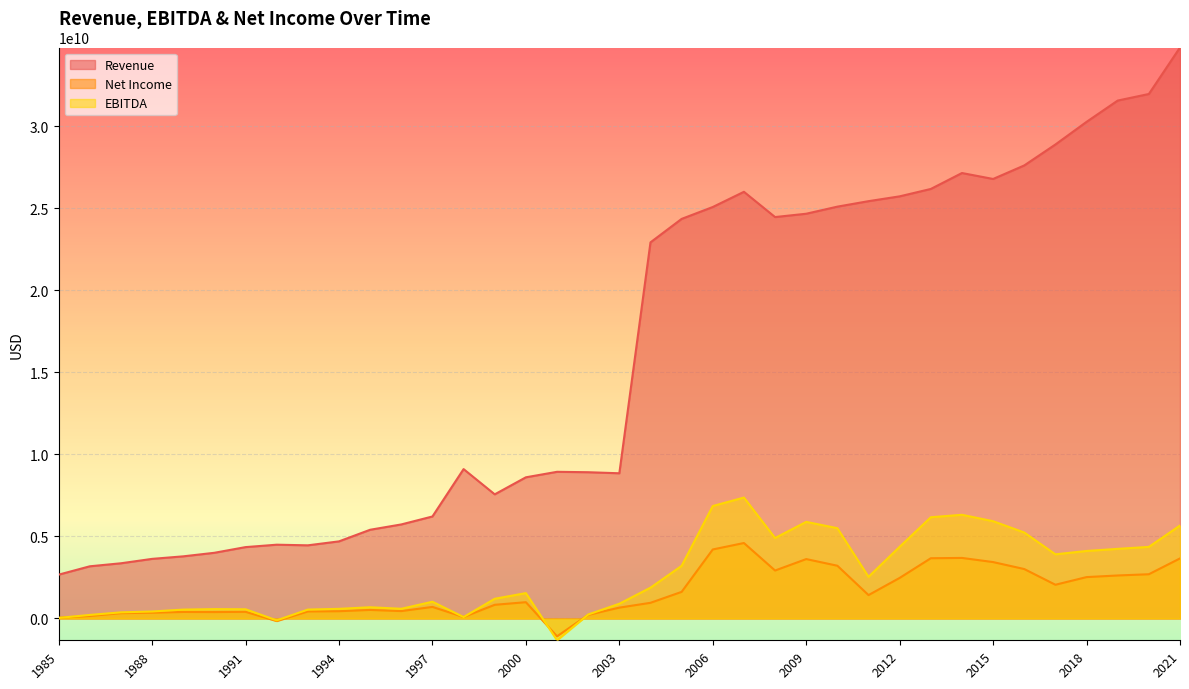

Is the value of Revenue at 2019 greater than the value of EBITDA at 2020?

Yes